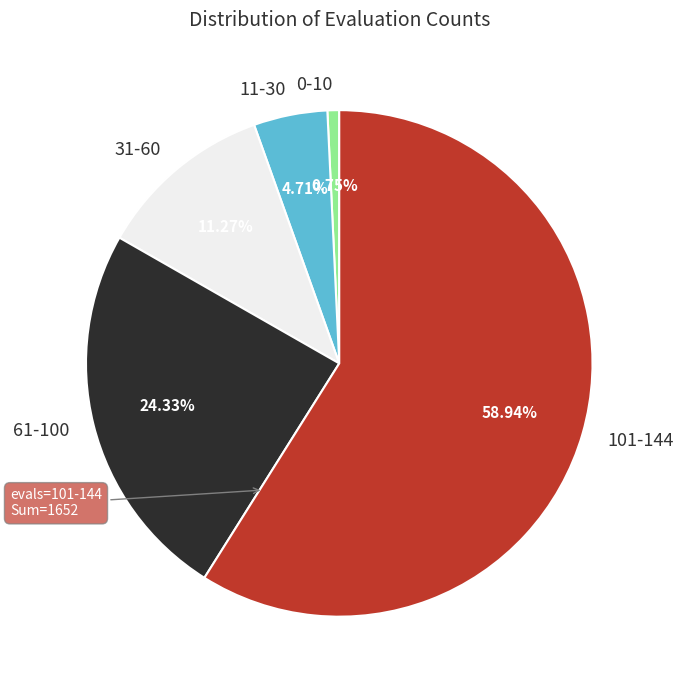

What is the ratio of the value at 61-100 to the value at 11-30?

5.2